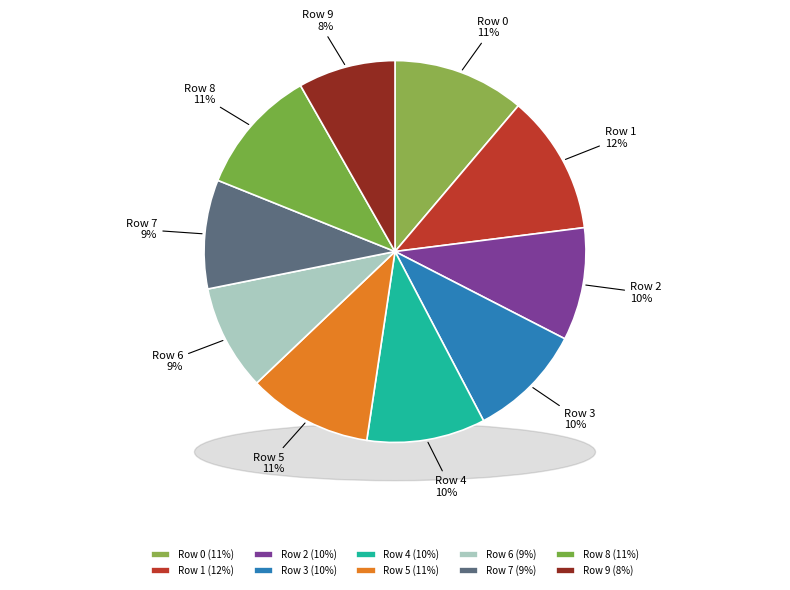

What percentage is the 0 slice, to the nearest percent?

11%